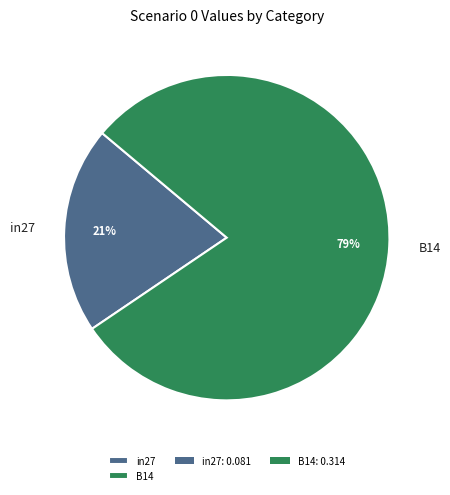

Is it true that B14 is 79% of the pie?

True